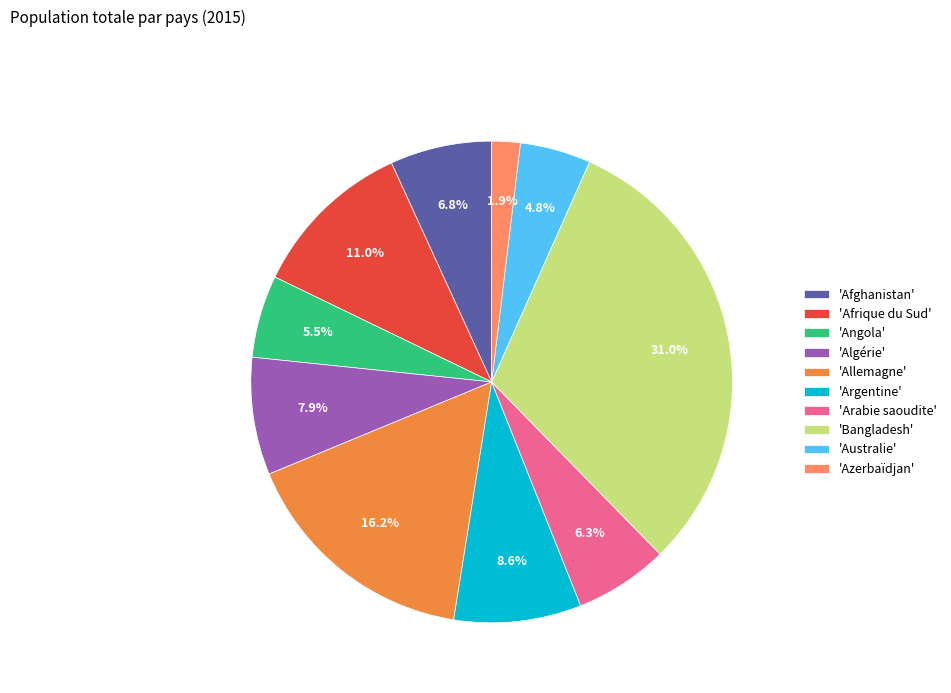

Does any single category account for the majority?

No